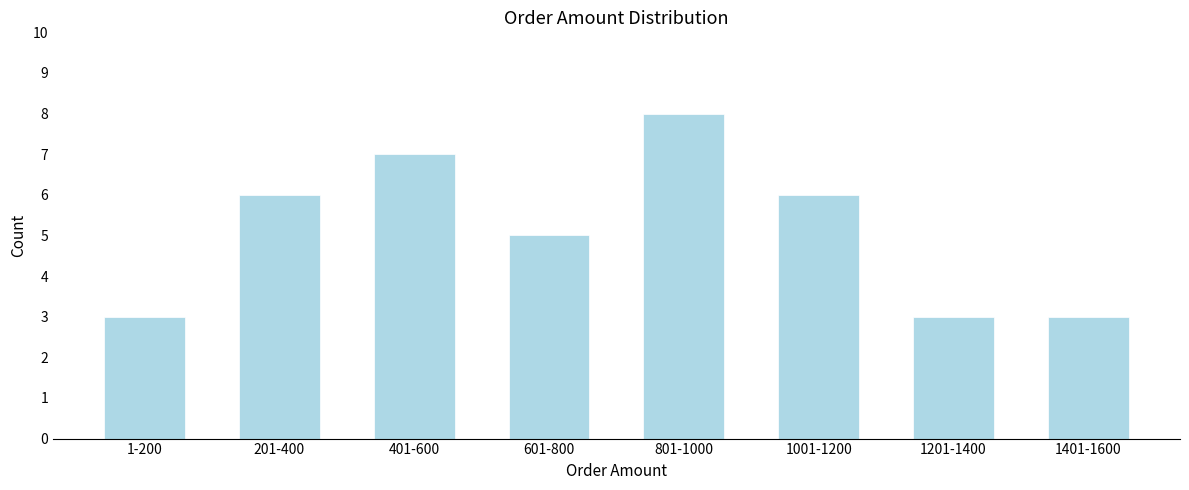

Reading right to left, what are all the values shown in this chart?

1401-1600=3	1201-1400=3	1001-1200=6	801-1000=8	601-800=5	401-600=7	201-400=6	1-200=3